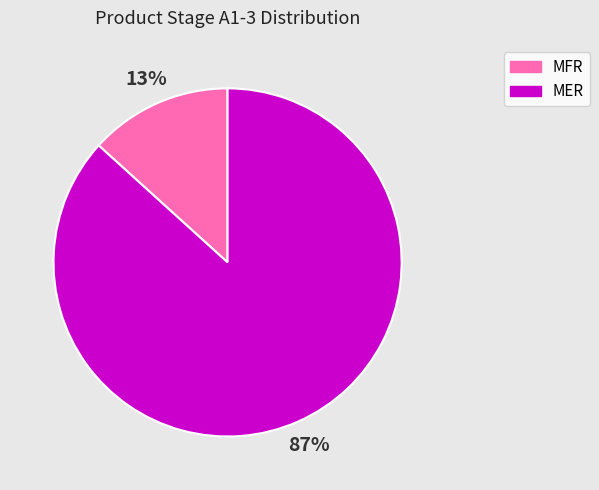

To the nearest percent, what is the combined percentage of MFR and MER?

100%